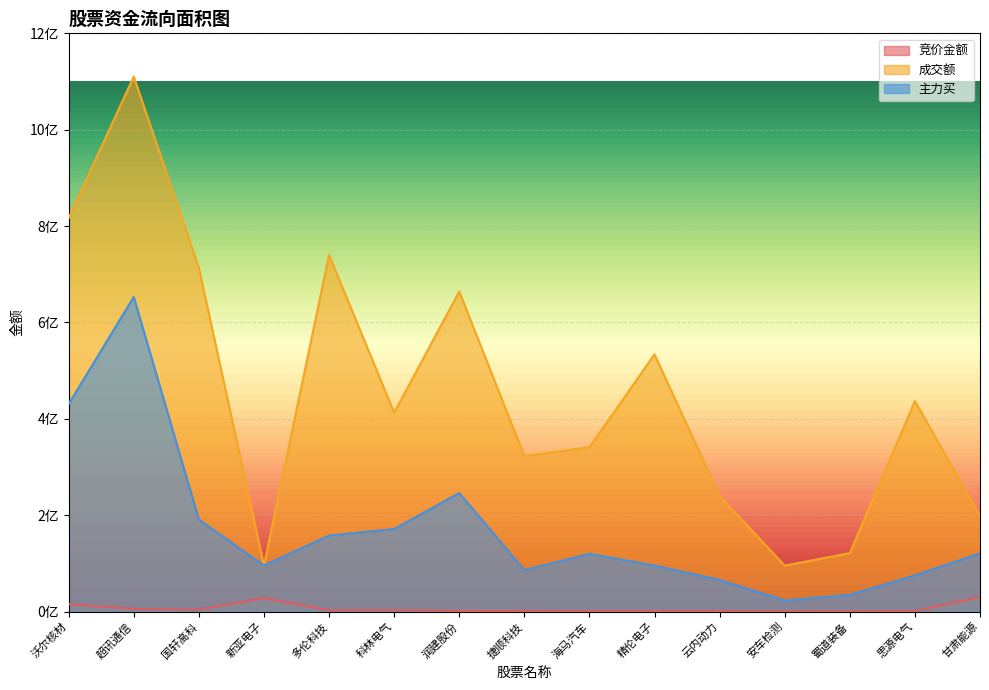

What is the sum of the 成交额 values at 思源电气 and 安车检测?

532037771